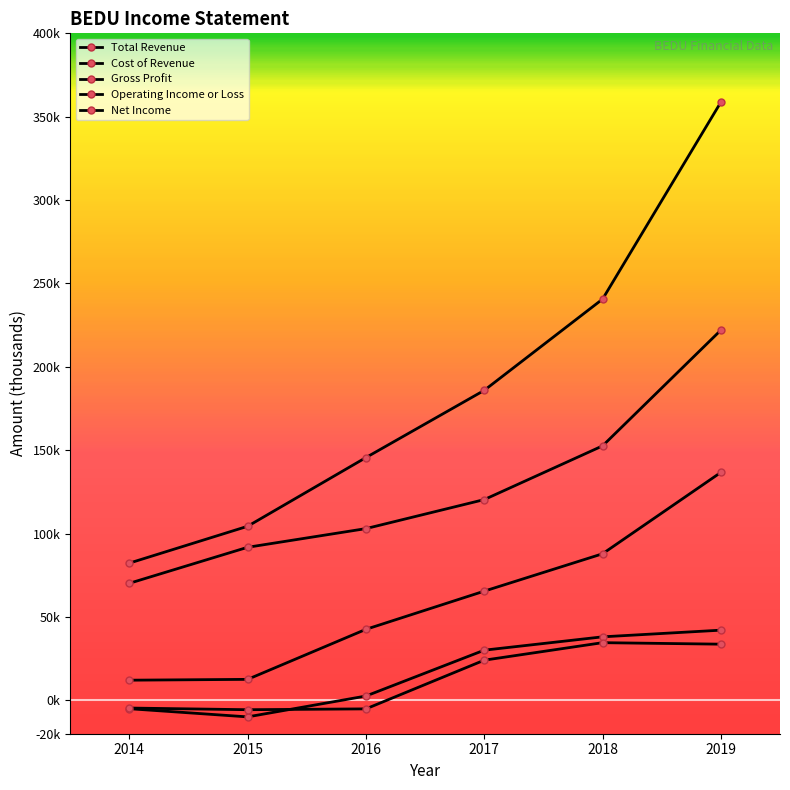

Is this an area chart (filled region under the line)?

No